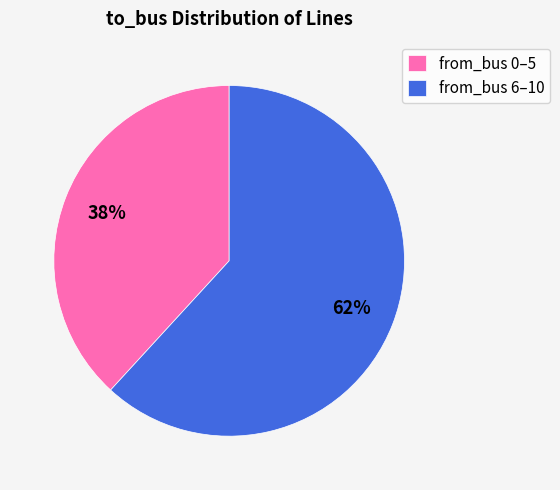

Between from_bus 0–5 and from_bus 6–10, which is larger?

from_bus 6–10